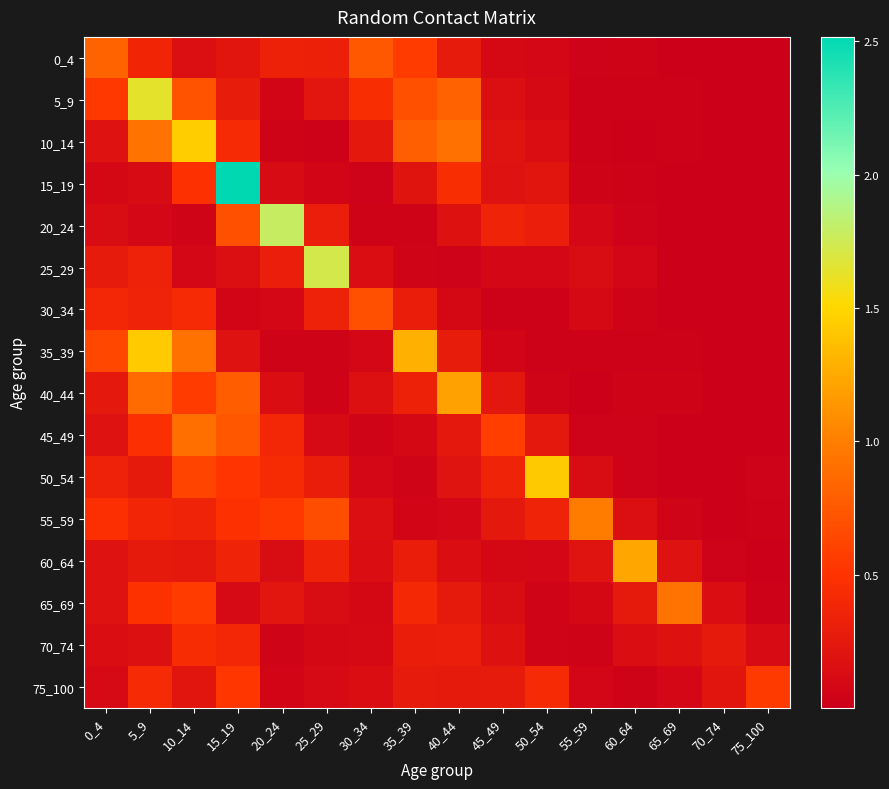

What is the spread (max minus min) of values at 20_24?

1.7